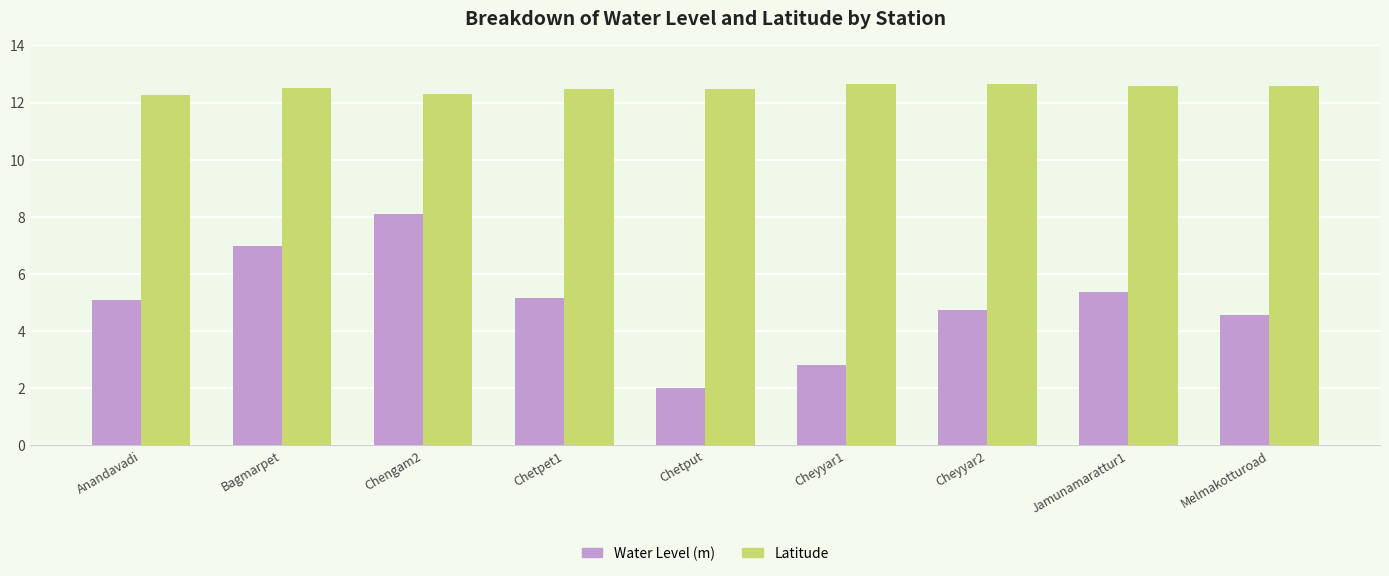

The value of Water Level (m) at Jamunamarattur1 is 5.4. True or false?

True